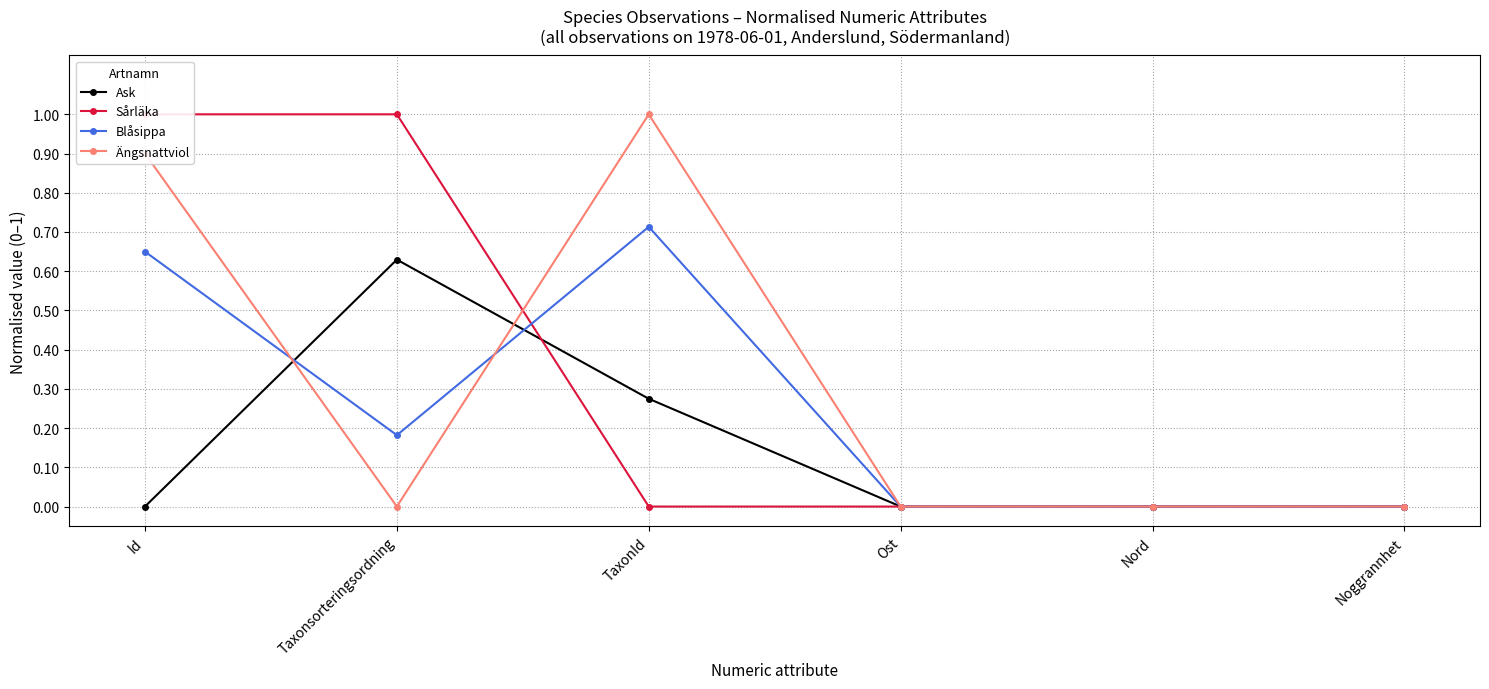

Does the chart display data point markers on the line(s)?

Yes